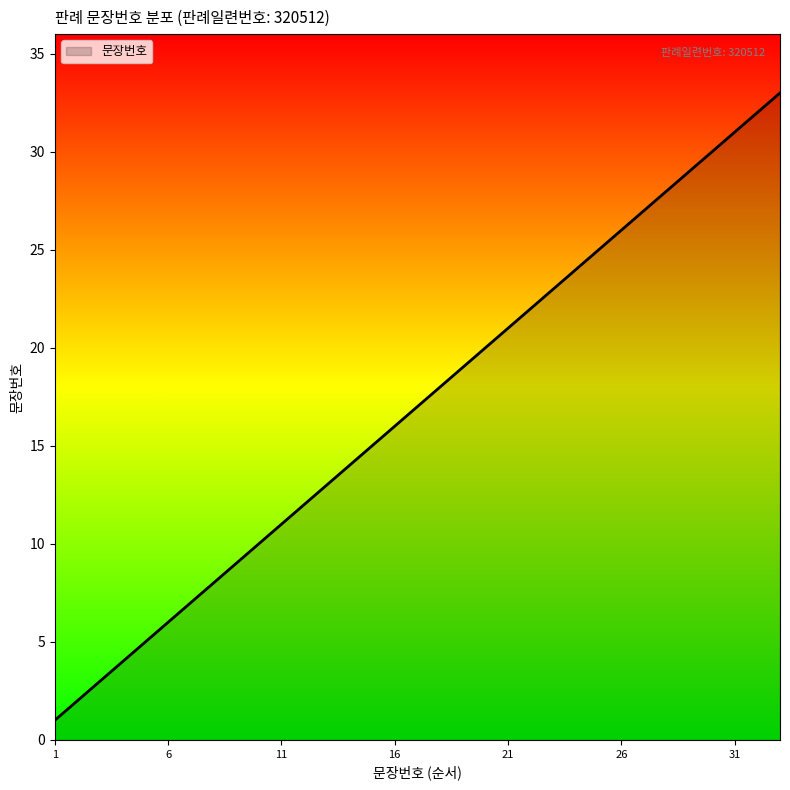

What is the maximum value shown in the chart?

33